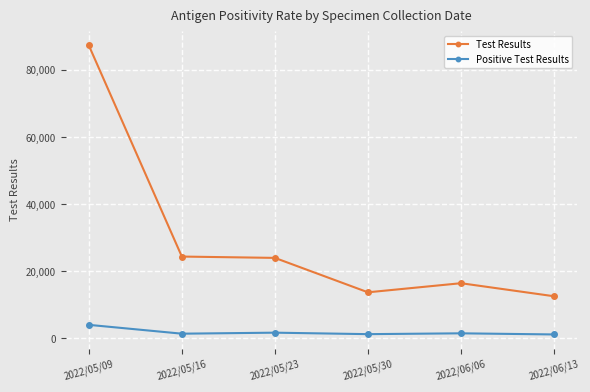

What is the lowest value of the Test Results series?

12545